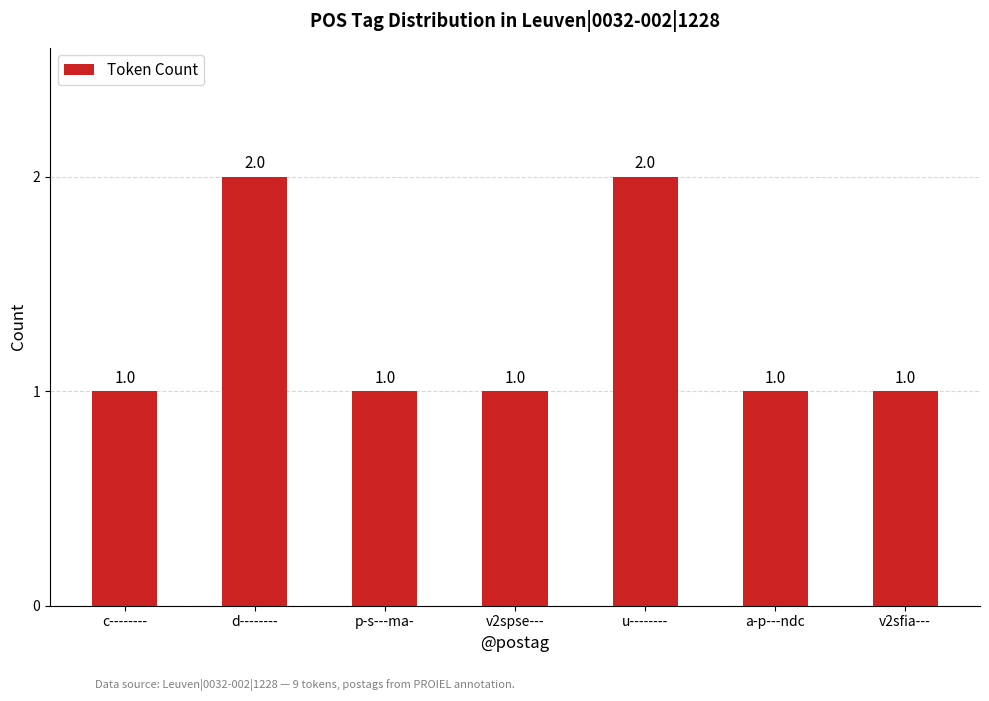

Approximately how many times larger is the value at p-s---ma- compared to c--------?

1.0